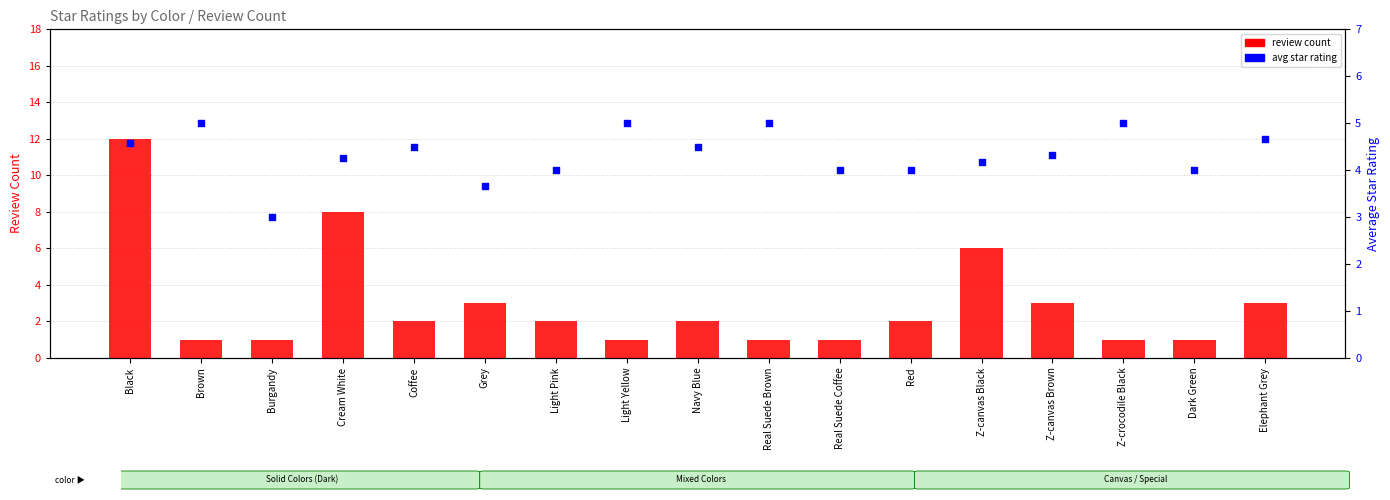

Is the value of avg star rating at Grey greater than the value of review count at Coffee?

Yes